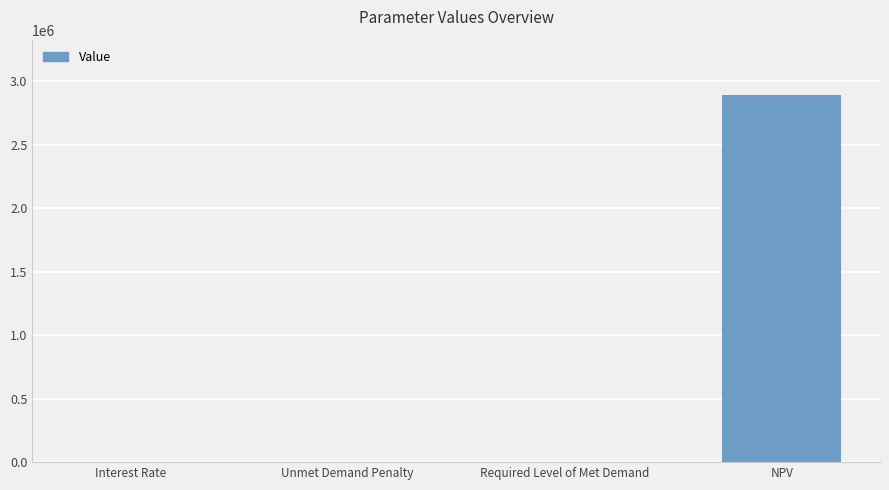

At which category does the chart reach its peak across all series?

NPV